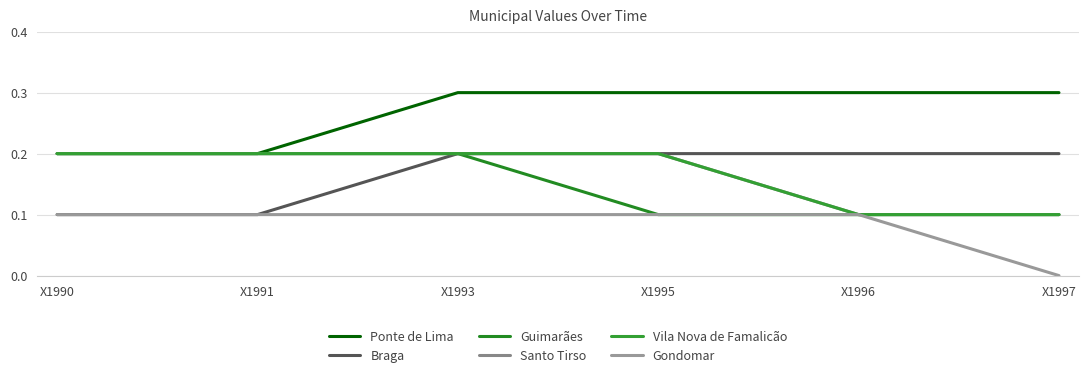

Does the chart have visible grid lines?

Yes